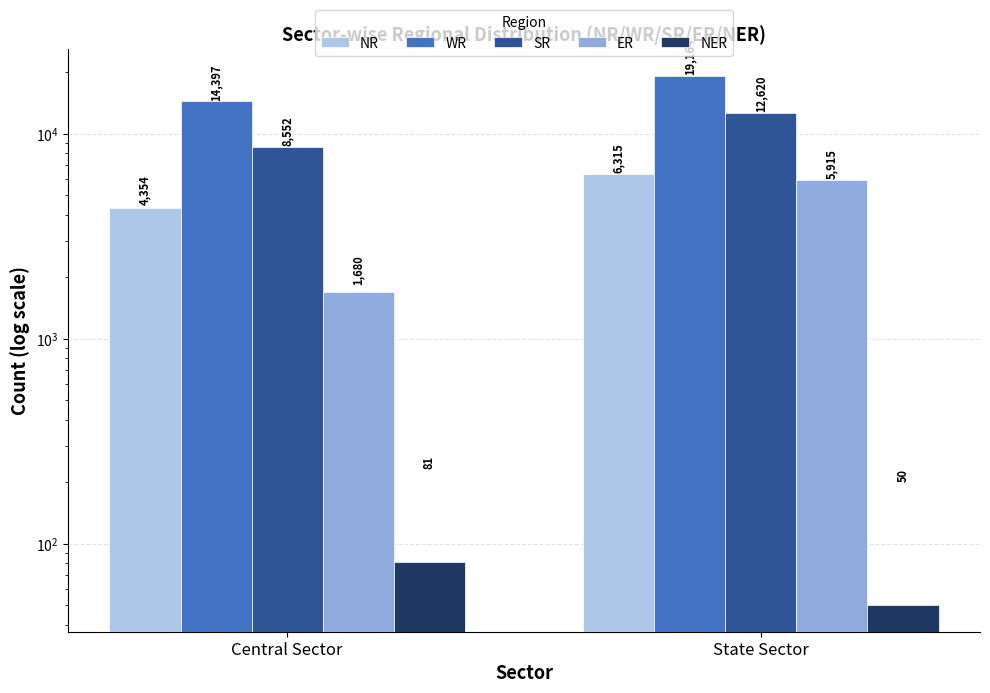

How many series are shown in this chart?

5